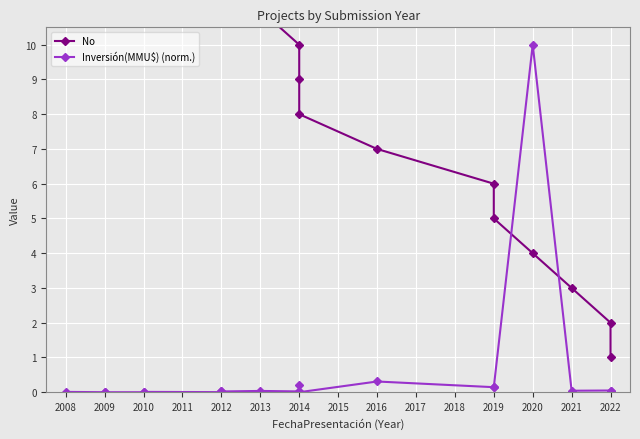

Rank the series by their maximum value, from highest to lowest.

No, Inversión(MMU$) (norm.)